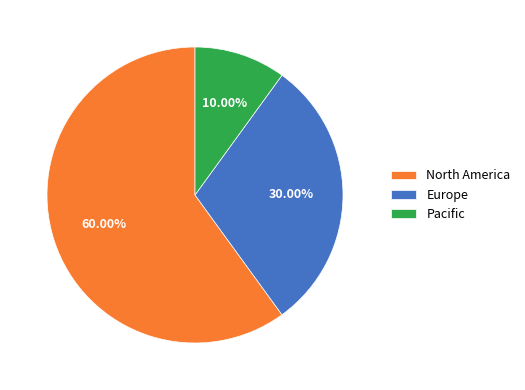

How many slices are in this pie chart?

3